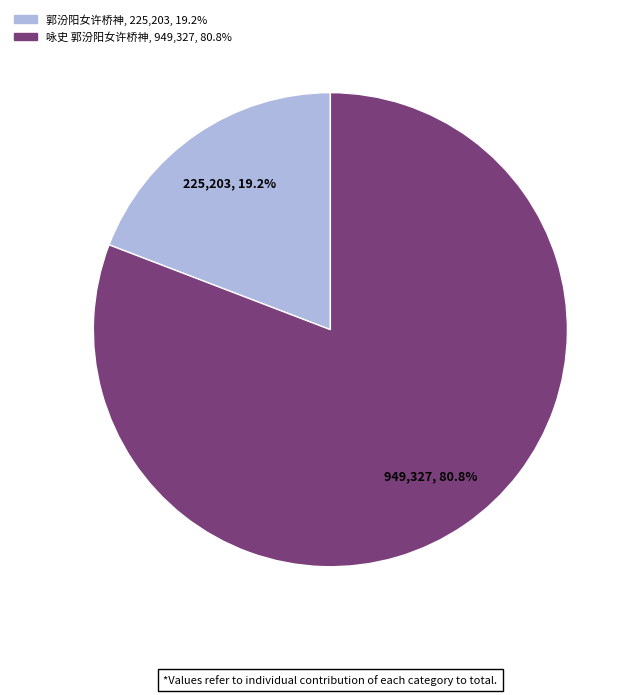

Is it true that 郭汾阳女许桥神 is 29% of the pie?

False